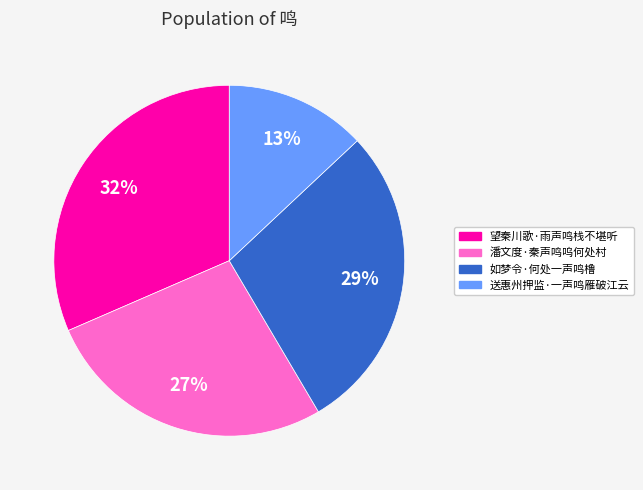

Approximately how many times larger is the value at 望秦川歌·雨声鸣栈不堪听 compared to 潘文度·秦声鸣呜何处村?

1.2